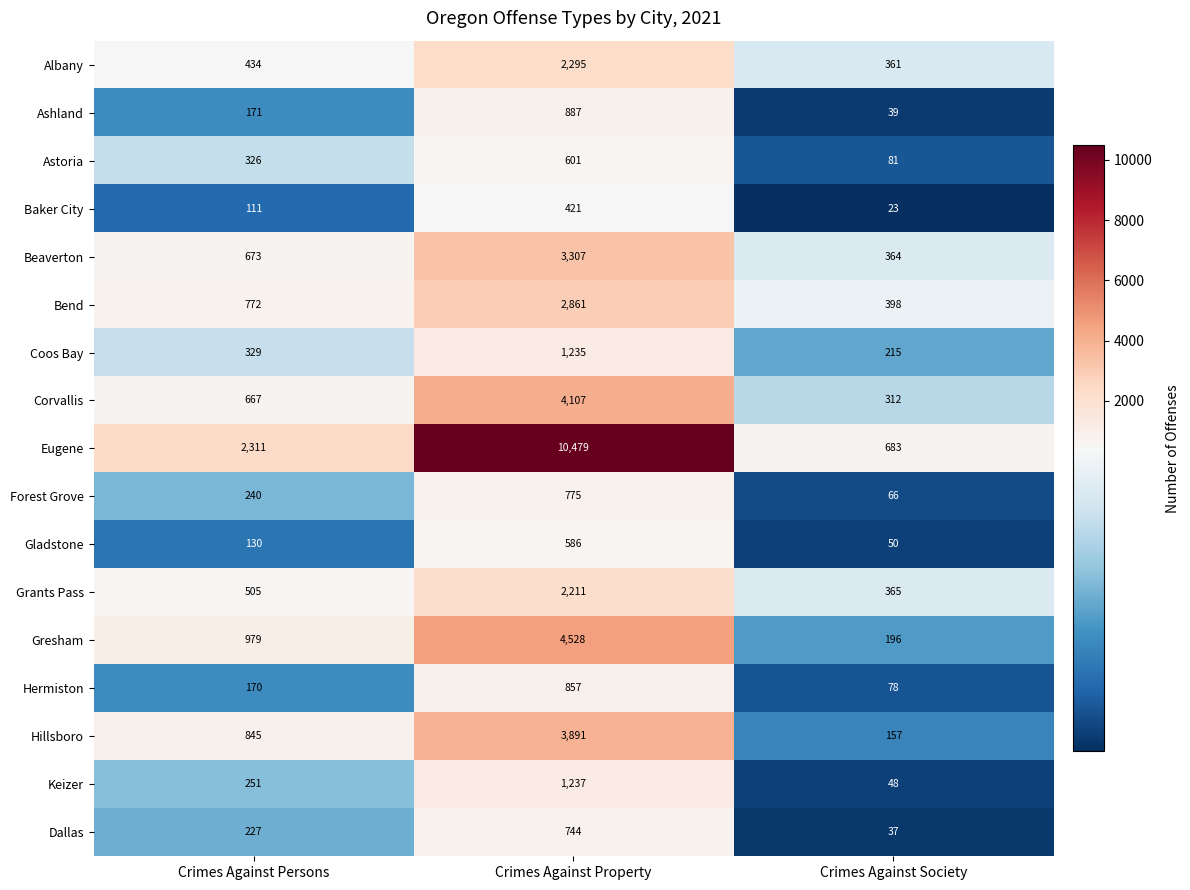

Which label corresponds to the largest value in the chart?

Crimes Against Property